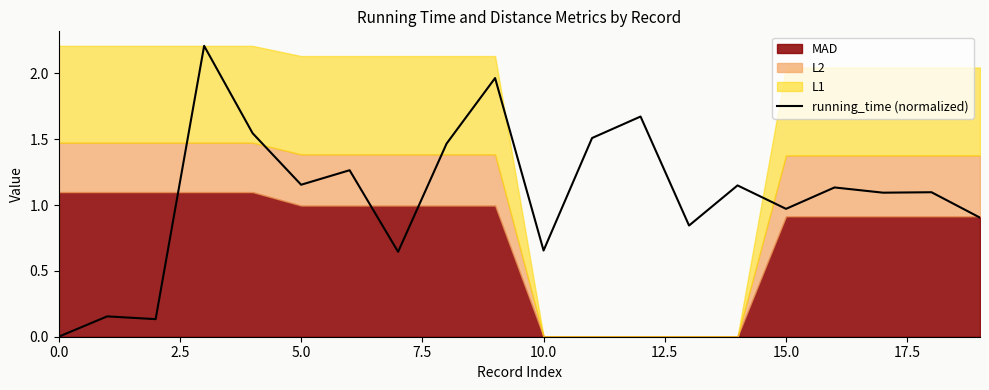

What is the maximum value for running_time (normalized)?

2.2